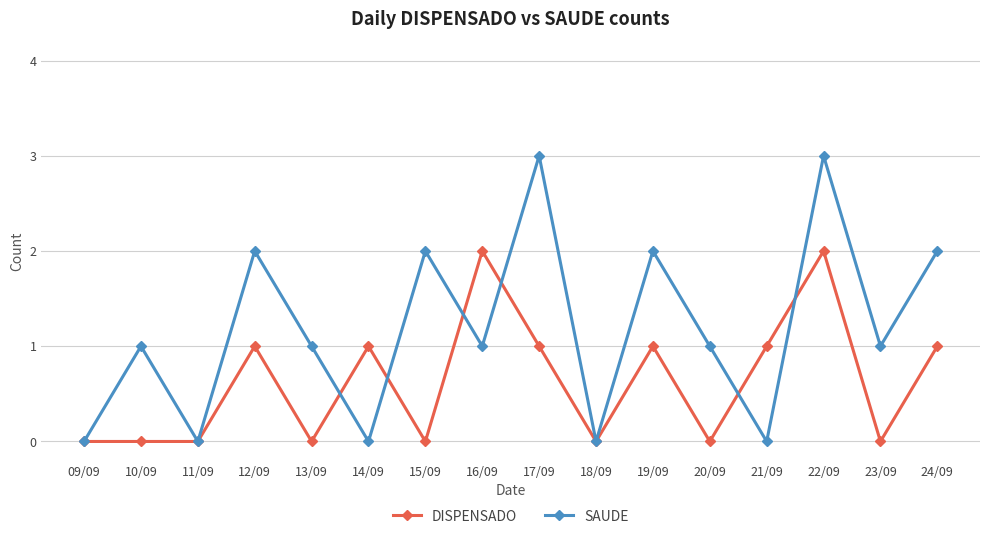

True or false: DISPENSADO has a value of 0 at 20/09.

True